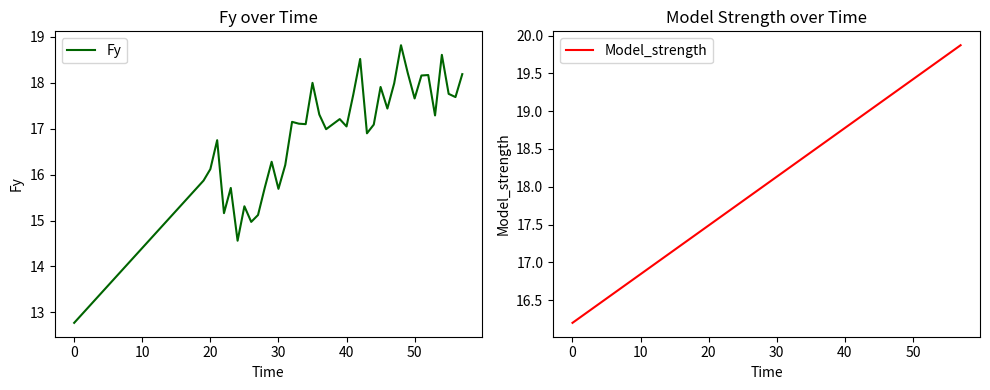

Rank the series by their average value, from highest to lowest.

Model_strength, Fy